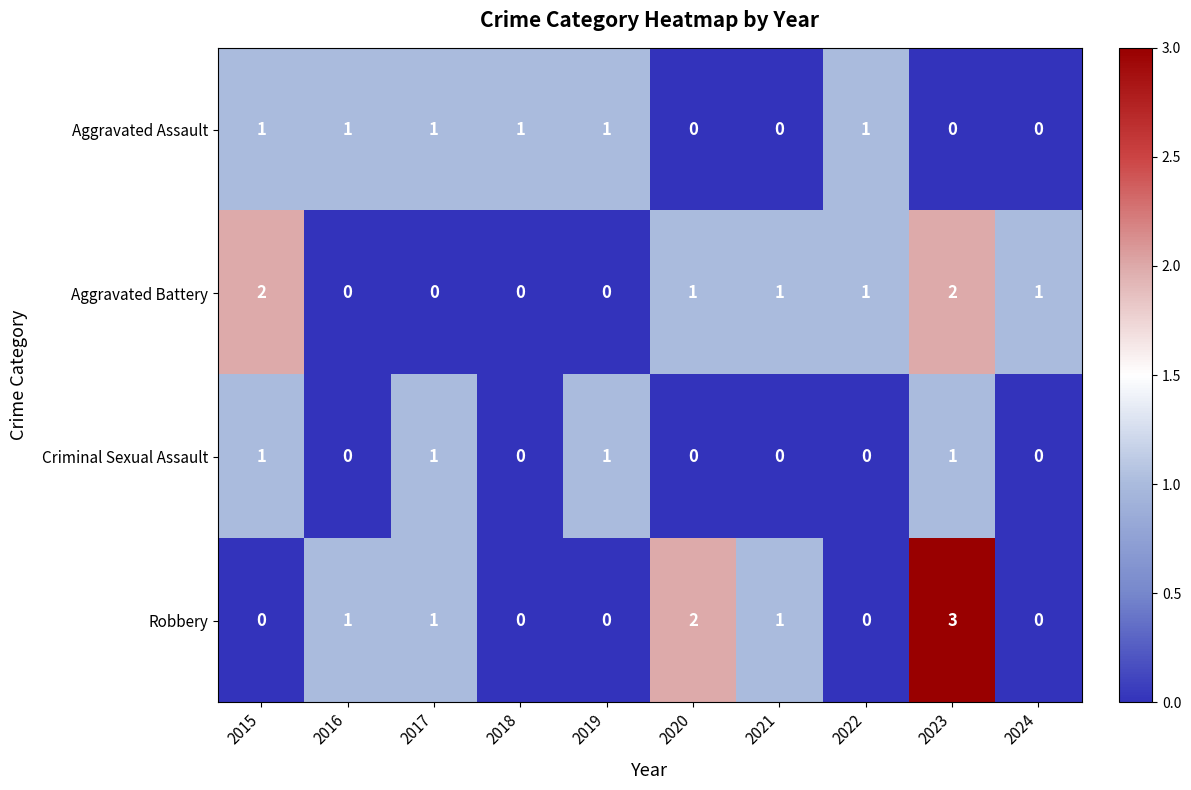

At which category is the sum across all series the highest?

2023